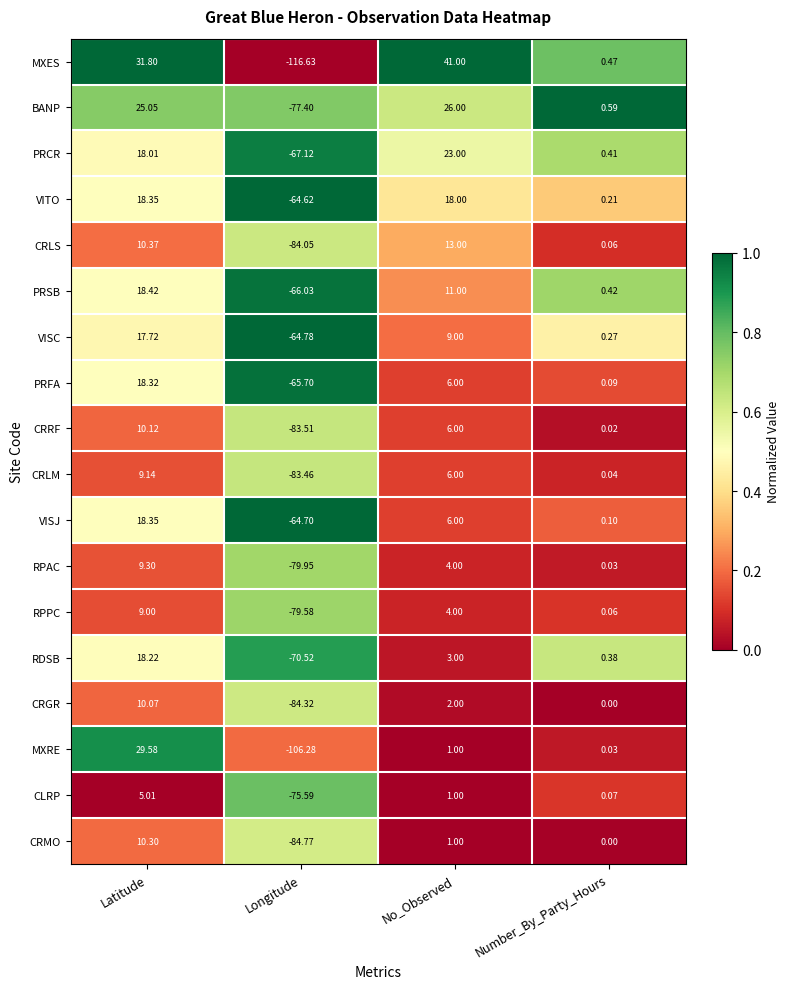

Which series has the largest total across all categories?

PRCR